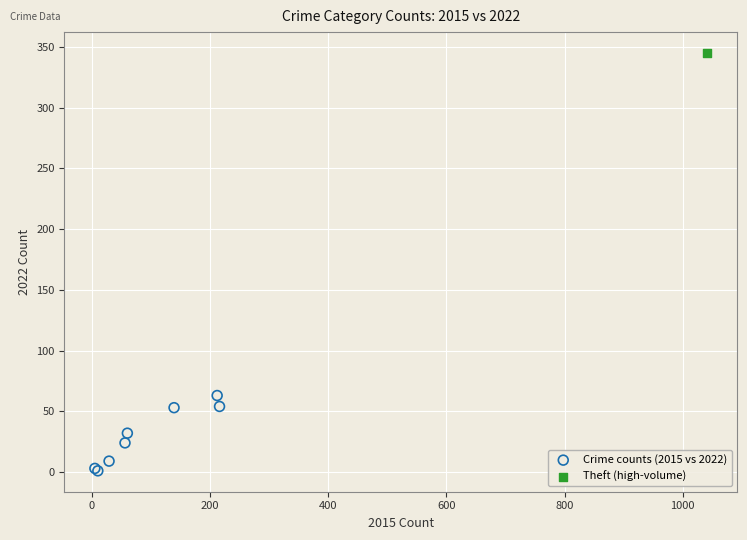

What are all the series names shown in the legend?

Crime counts (2015 vs 2022), Theft (high-volume)